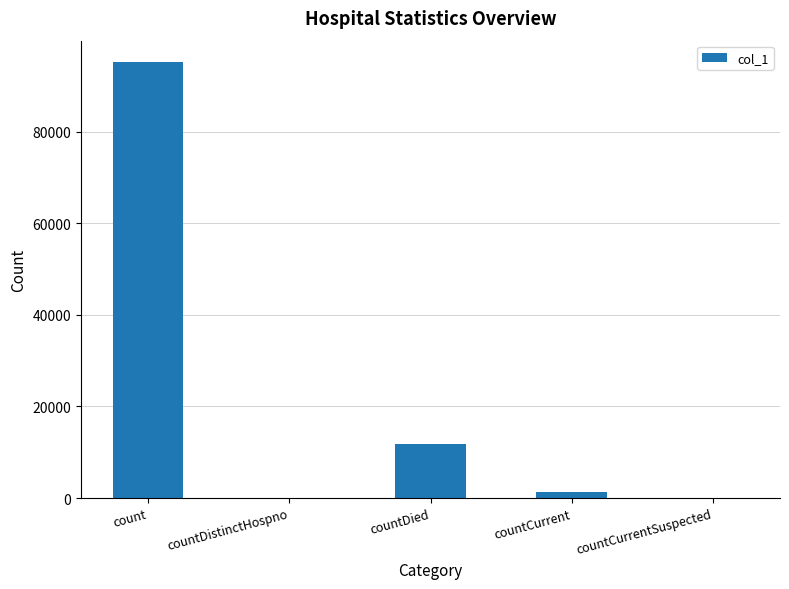

Reading left to right, transcribe all the data shown in this chart.

95092	0	11797	1431	0